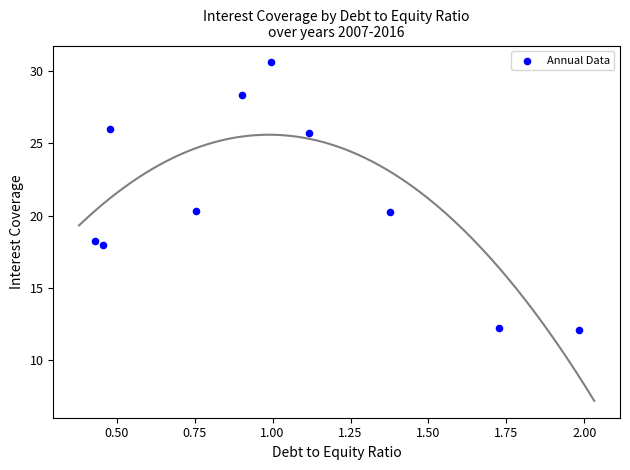

What is the average X value?

1.0